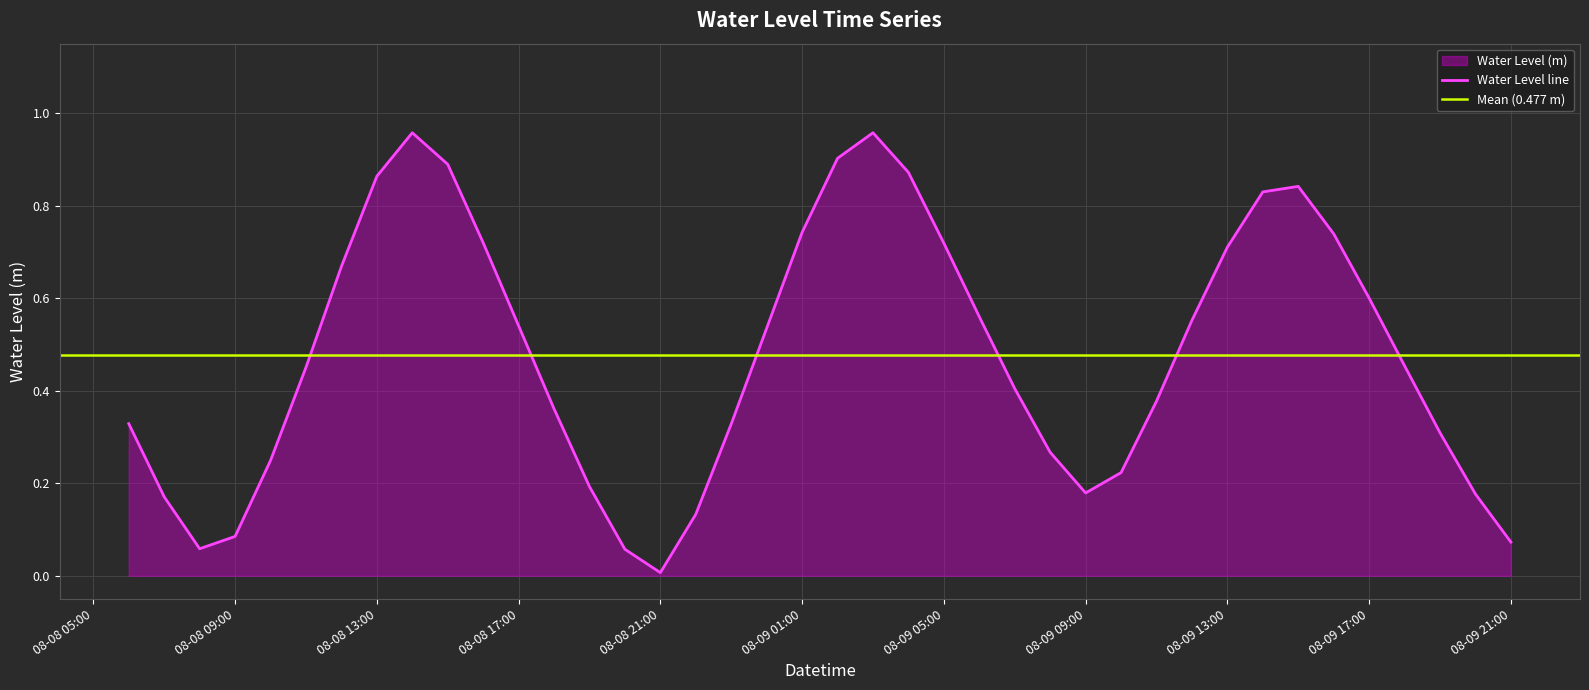

The Water Level line series shows 1.2 at 08-09 01:00. True or false?

False